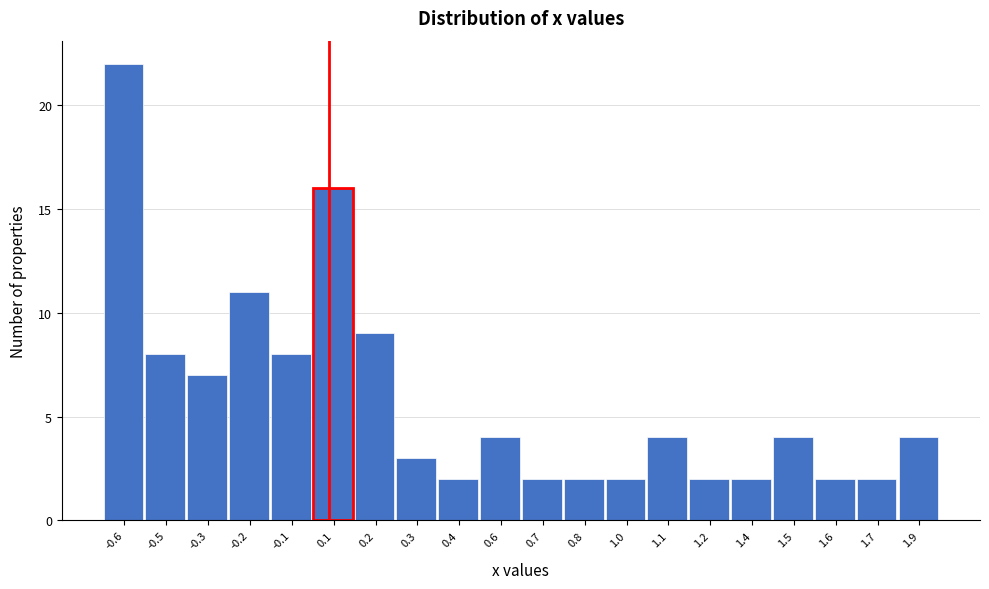

Reading left to right, list all the values displayed in this chart.

-0.6=22	-0.5=8	-0.3=7	-0.2=11	-0.1=8	0.1=16	0.2=9	0.3=3	0.4=2	0.6=4	0.7=2	0.8=2	1.0=2	1.1=4	1.2=2	1.4=2	1.5=4	1.6=2	1.7=2	1.9=4